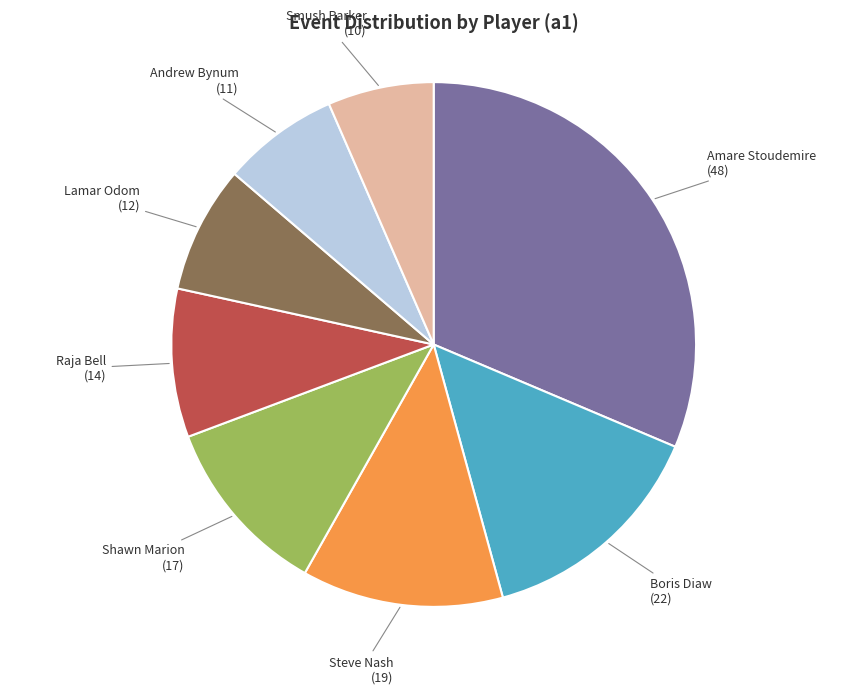

How many slices are in this pie chart?

8